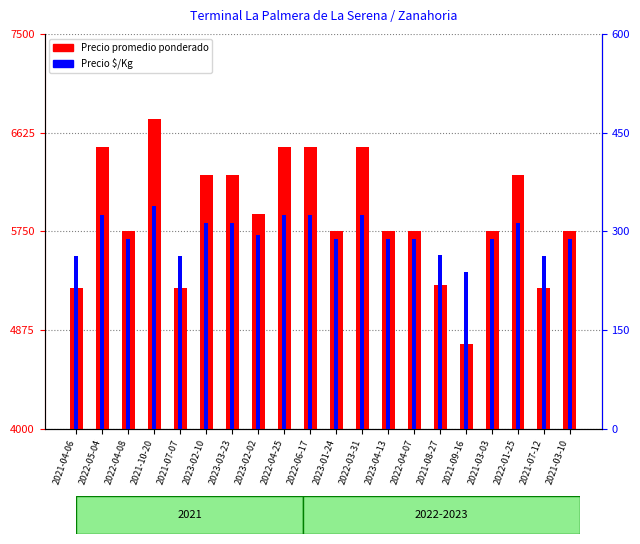

What is the minimum value shown in the chart?

238